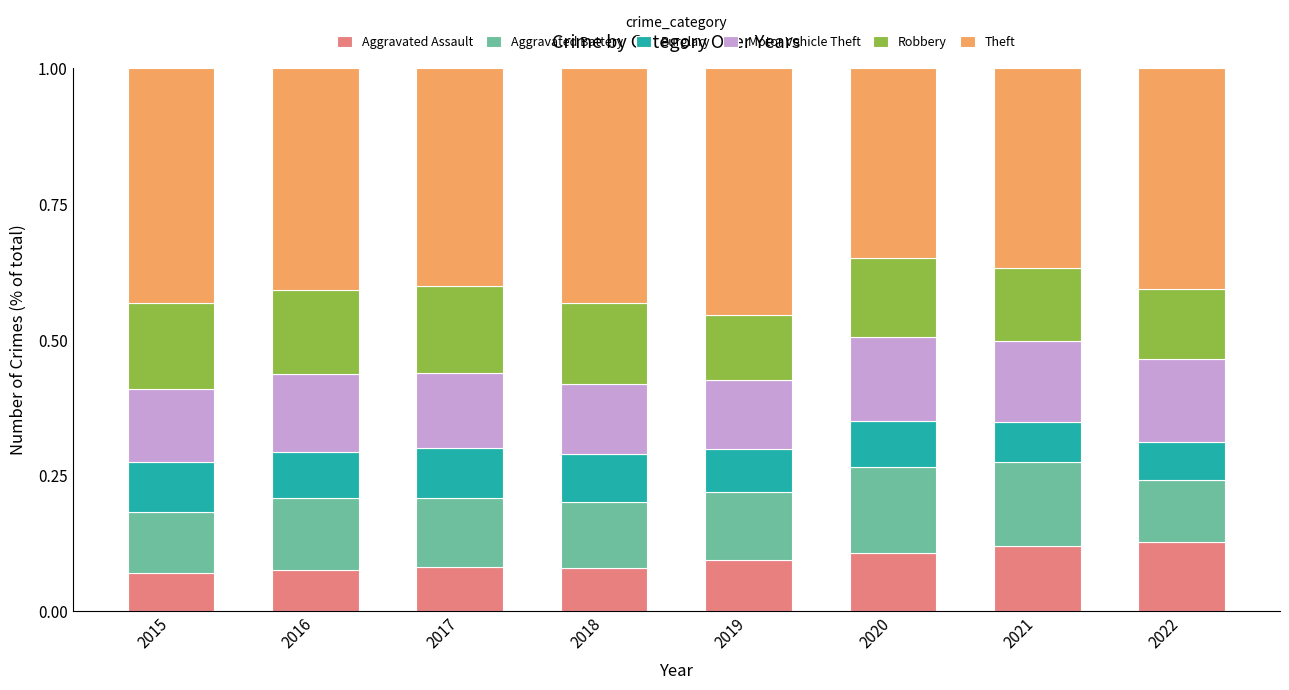

What is the average value of the Motor Vehicle Theft series?

0.1